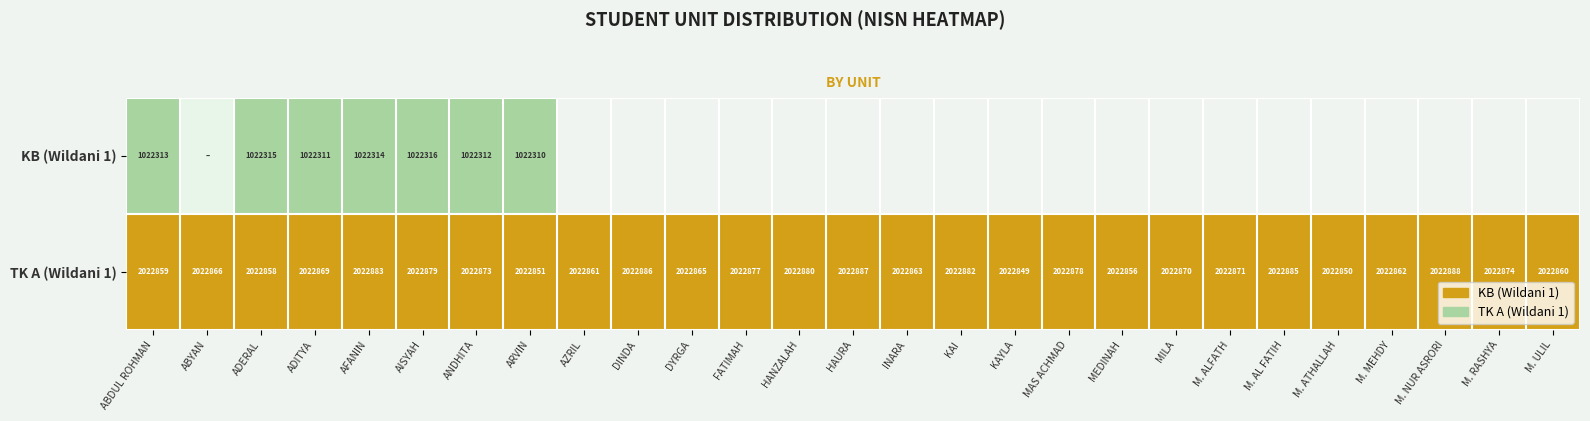

At which label is TK A (Wildani 1) closest to 2022868?

ADITYA